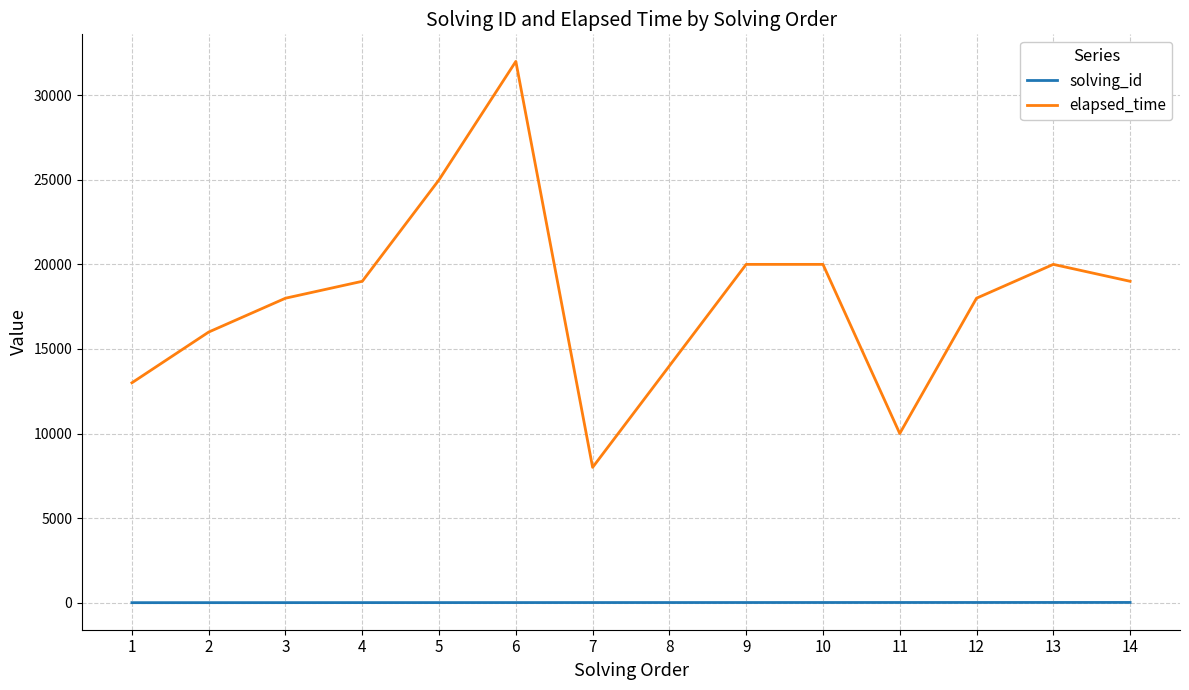

What is the difference between the maximum and minimum values in the elapsed_time series?

24000